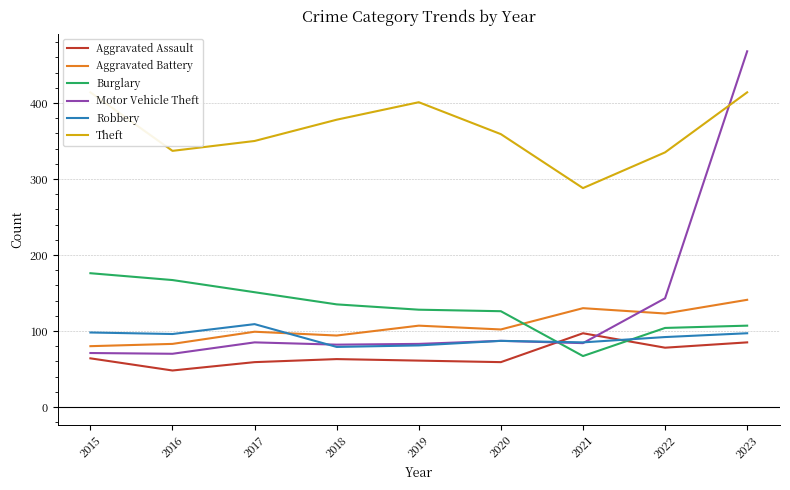

Rank the categories by Robbery value from lowest to highest.

2018, 2019, 2021, 2020, 2022, 2016, 2023, 2015, 2017